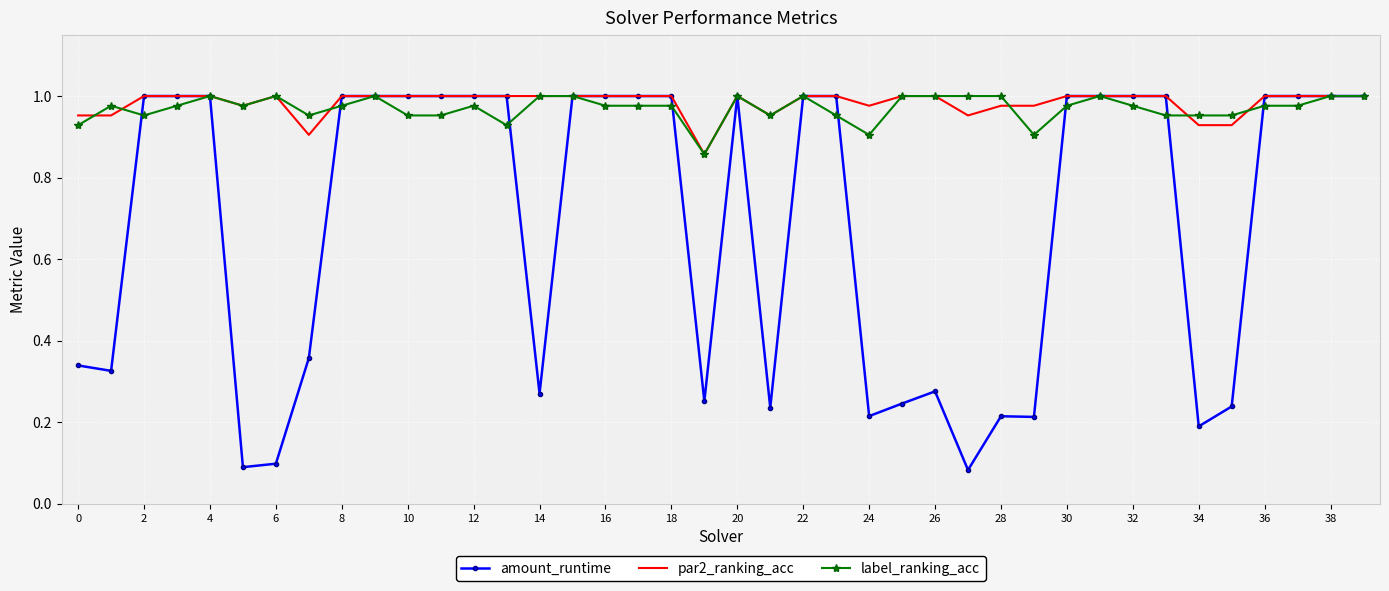

Which series has the largest range (max minus min)?

amount_runtime